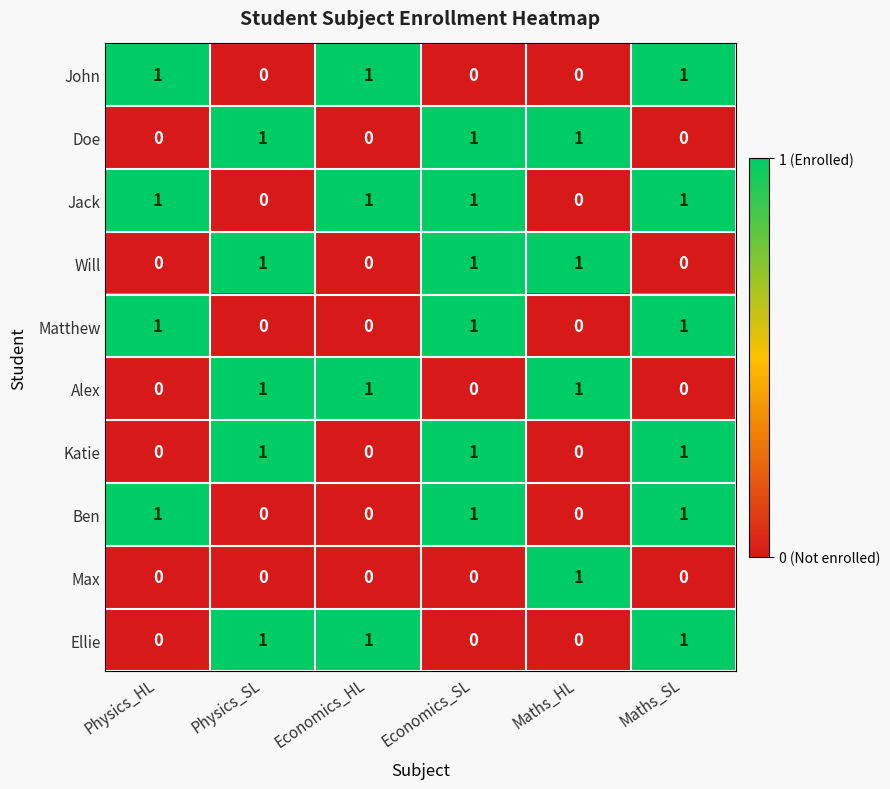

At how many categories does at least one series exceed 0?

6